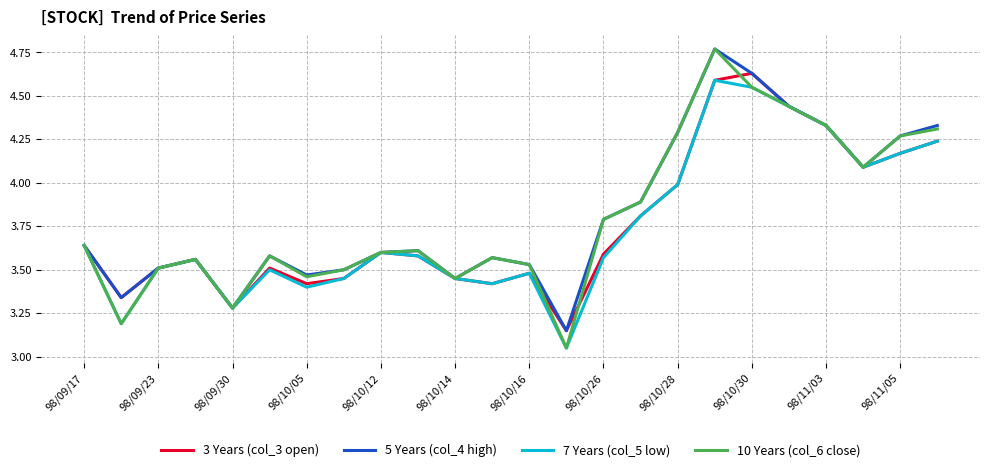

Which series has the widest spread of values?

10 Years (col_6 close)